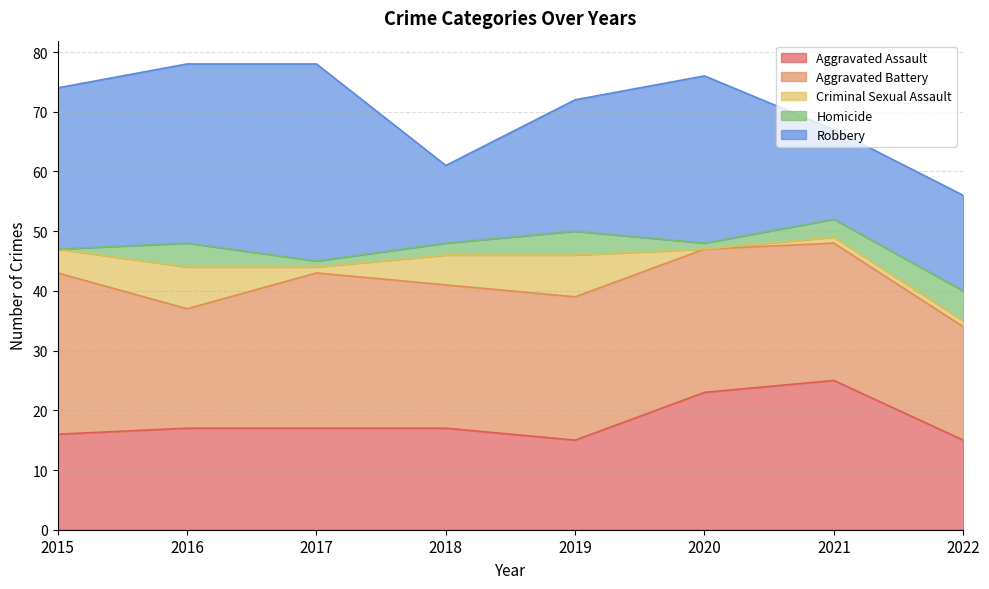

Does the chart display data point markers on the line(s)?

No